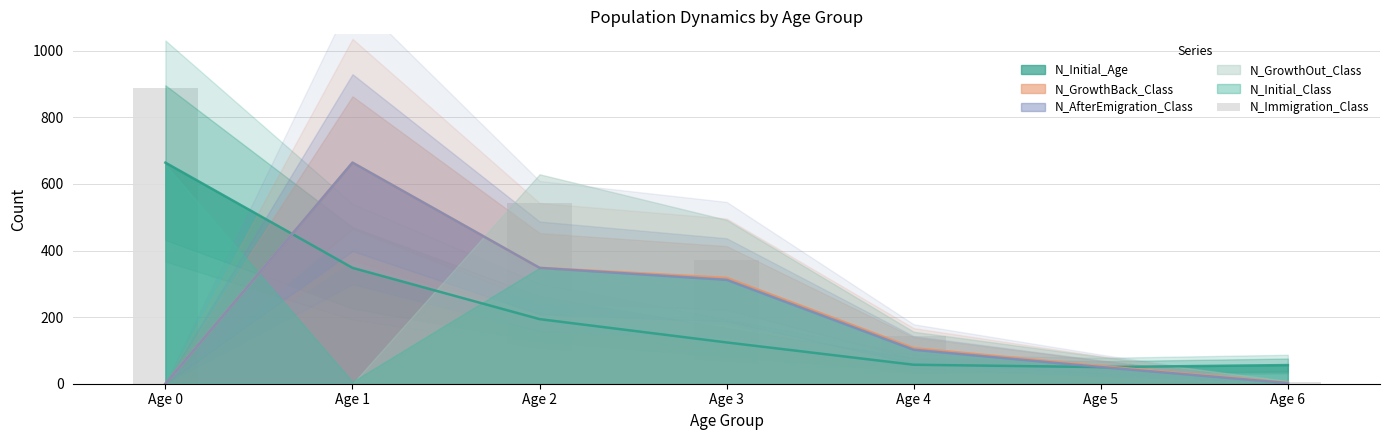

What is the change in value from Age 0 to Age 3?

-516